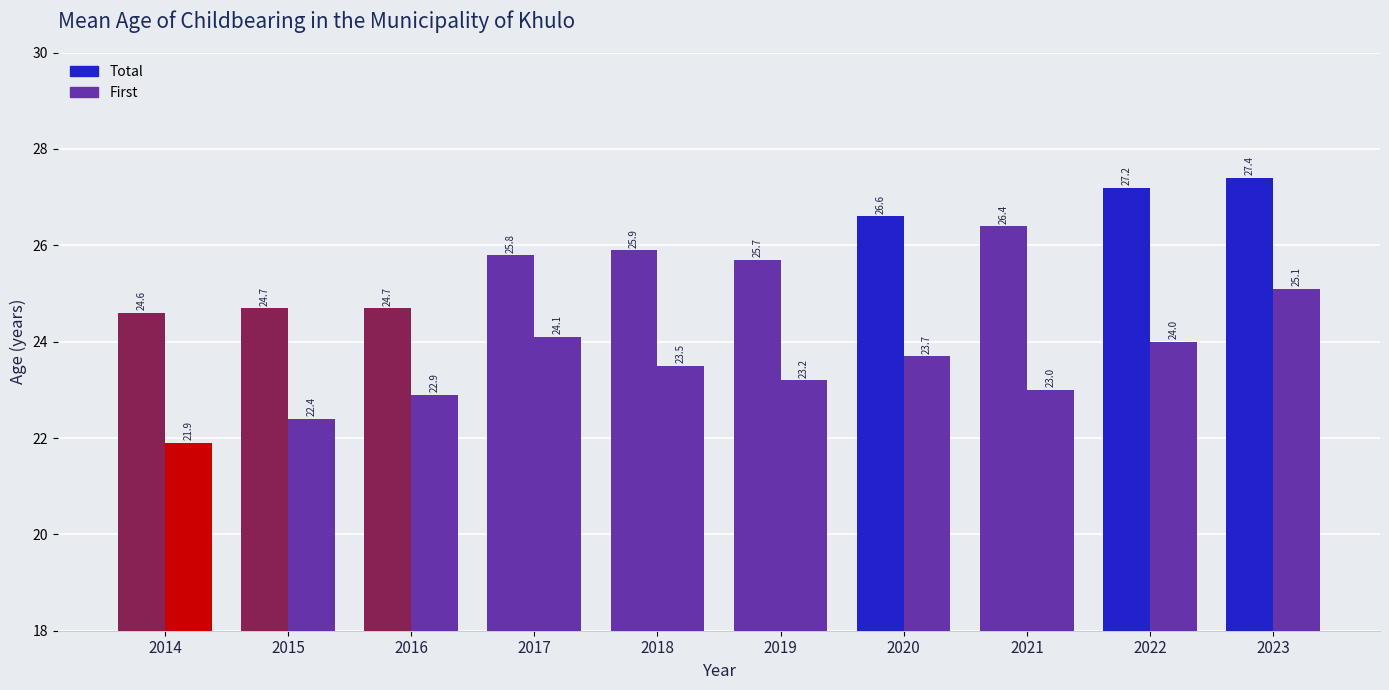

Which series has the largest range (max minus min)?

First